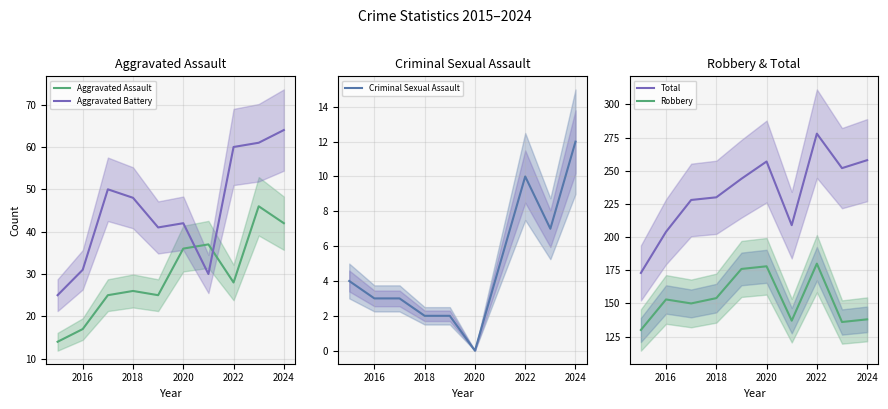

True or false: Total and Robbery intersect in this chart.

False